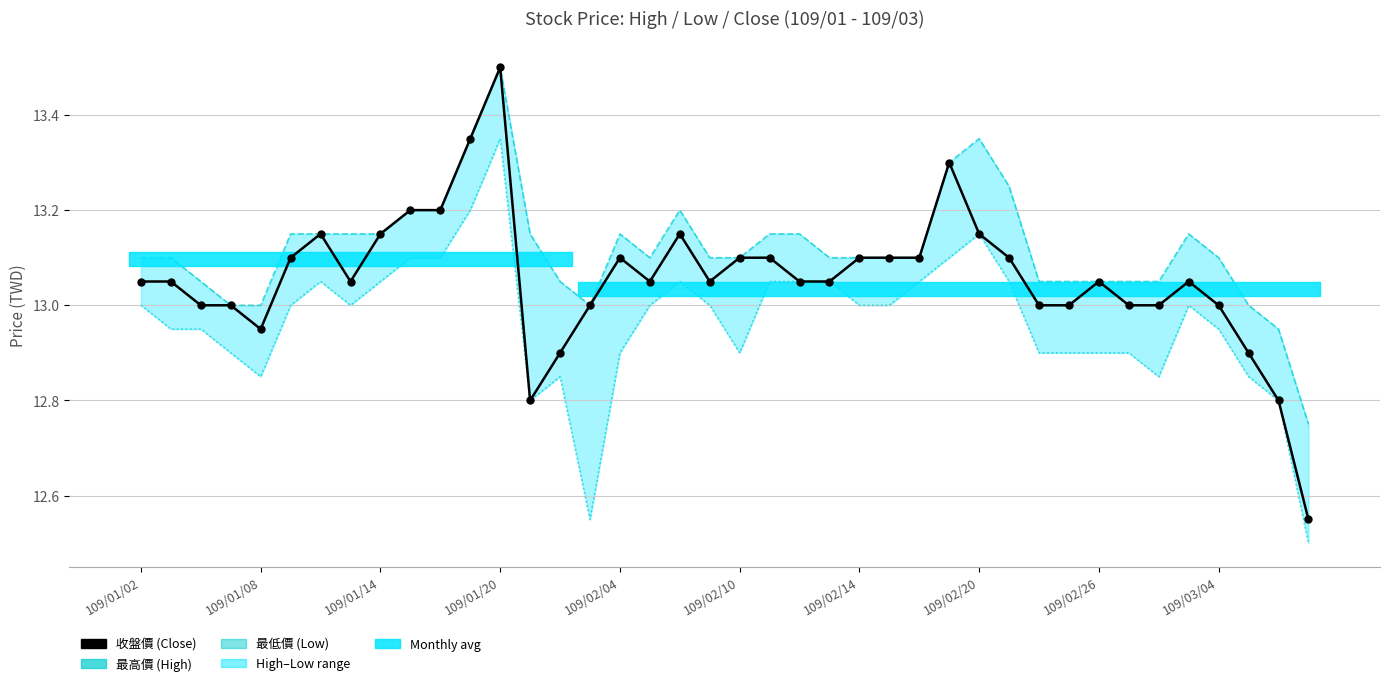

Reading left to right, list all the values displayed in this chart.

收盤價 (Close): 13.1	13.1	13.0	13.0	12.9	13.1	13.2	13.1	13.2	13.2	13.2	13.3	13.5	12.8	12.9	13.0	13.1	13.1	13.2	13.1	13.1	13.1	13.1	13.1	13.1	13.1	13.1	13.3	13.2	13.1	13.0	13.0	13.1	13.0	13.0	13.1	13.0	12.9	12.8	12.6
最高價 (High): 13.1	13.1	13.1	13.0	13.0	13.2	13.2	13.2	13.2	13.2	13.2	13.3	13.5	13.2	13.1	13.0	13.2	13.1	13.2	13.1	13.1	13.2	13.2	13.1	13.1	13.1	13.1	13.3	13.3	13.2	13.1	13.1	13.1	13.1	13.1	13.2	13.1	13.0	12.9	12.8
最低價 (Low): 13.0	12.9	12.9	12.9	12.8	13.0	13.1	13.0	13.1	13.1	13.1	13.2	13.3	12.8	12.8	12.6	12.9	13.0	13.1	13.0	12.9	13.1	13.1	13.1	13.0	13.0	13.1	13.1	13.2	13.1	12.9	12.9	12.9	12.9	12.8	13.0	12.9	12.8	12.8	12.5